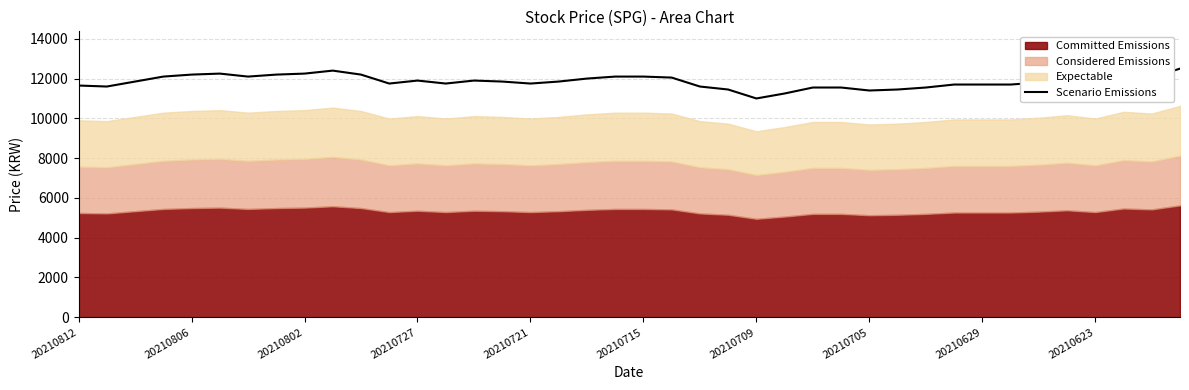

The value of Scenario Emissions at 20210802 is 5186. True or false?

False